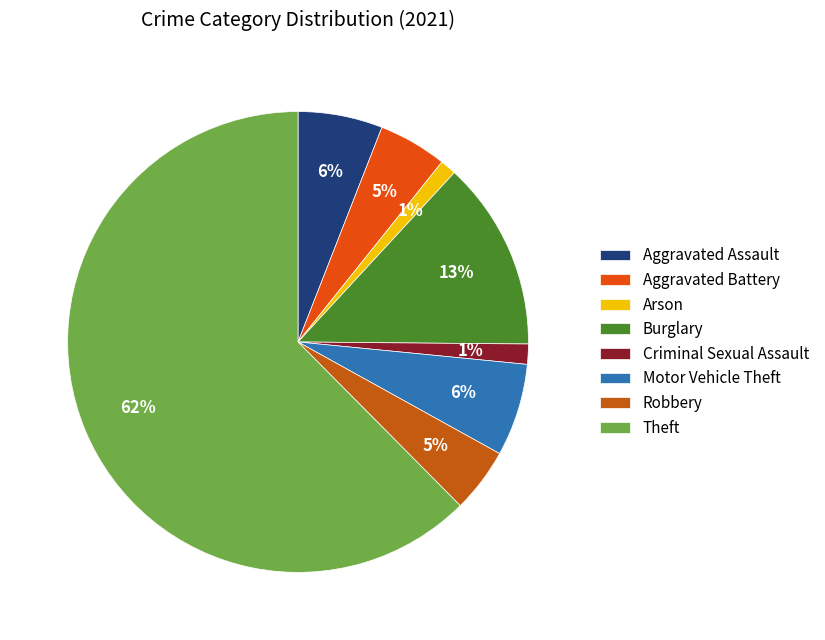

Is there a majority slice in this chart?

Yes